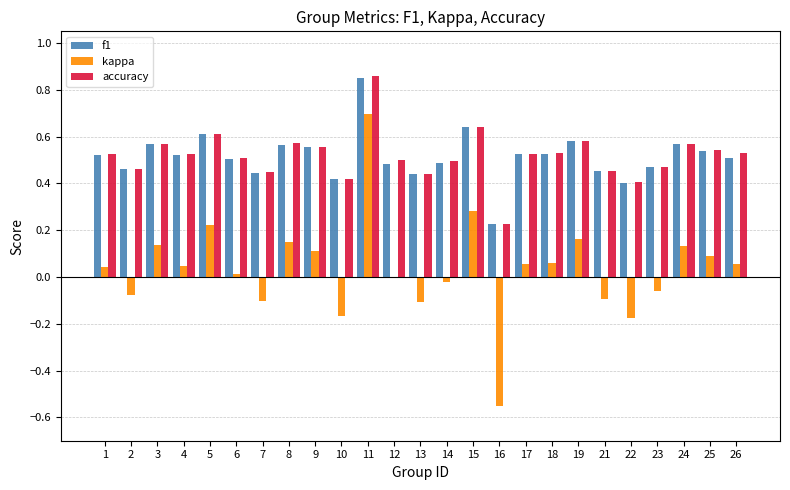

Count the number of categories in the chart.

25